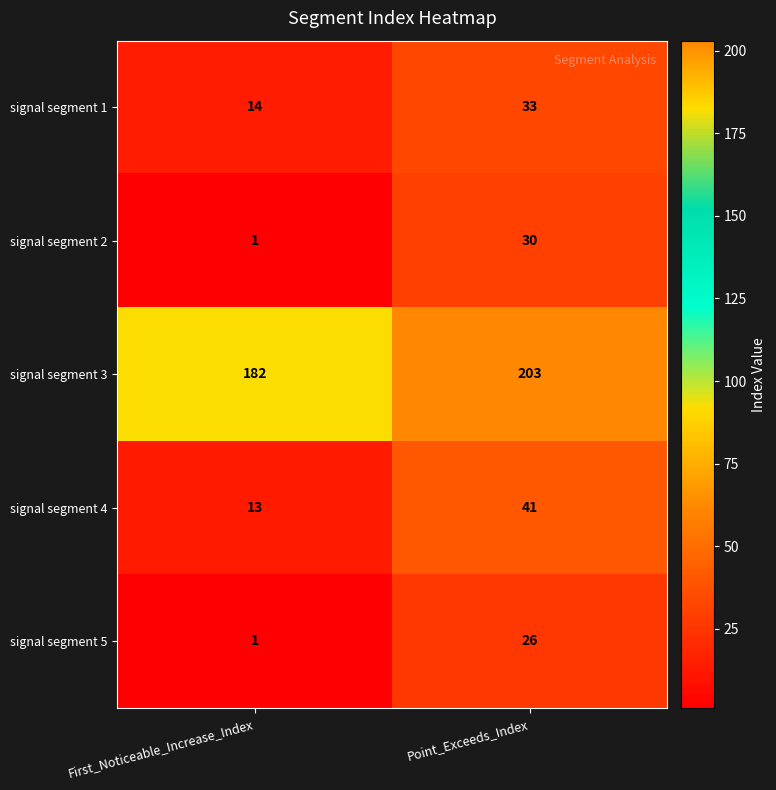

At which label is signal segment 1 closest to 23?

First_Noticeable_Increase_Index